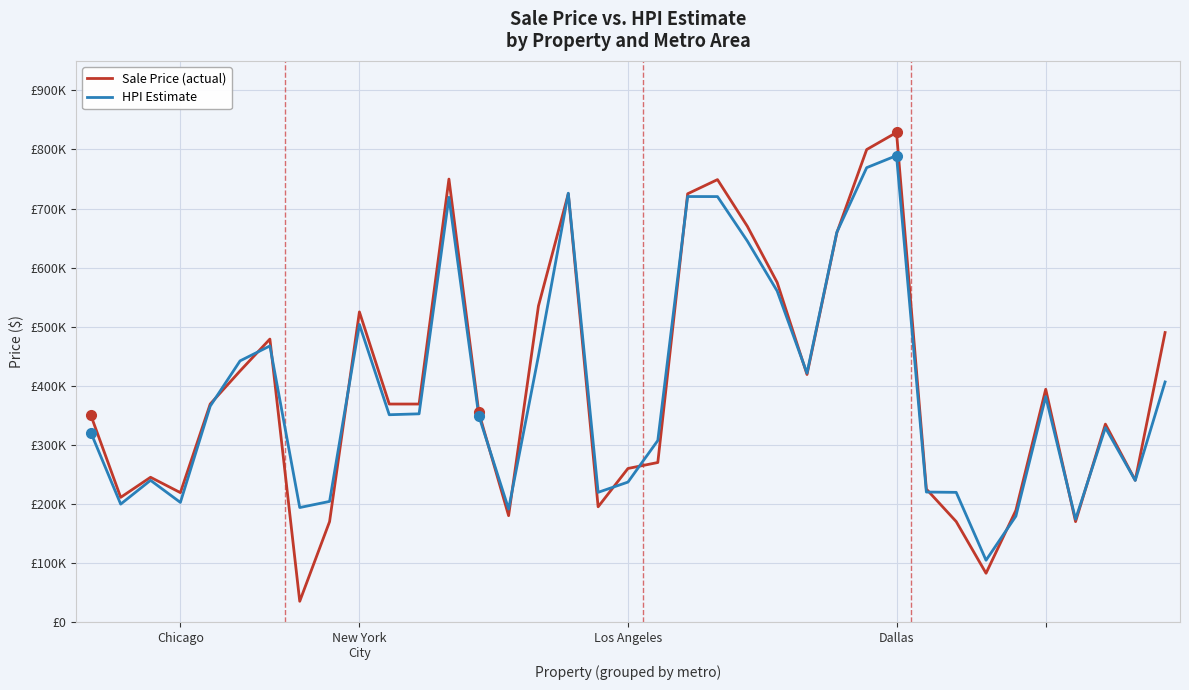

Does the chart have visible grid lines?

Yes